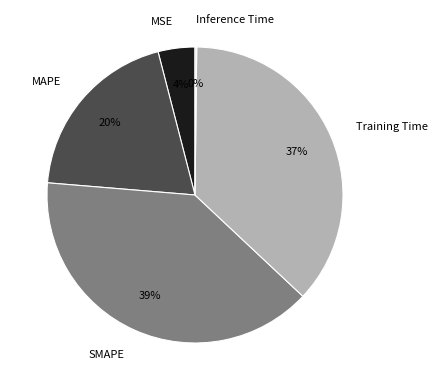

Does SMAPE account for over 50% of the chart?

No